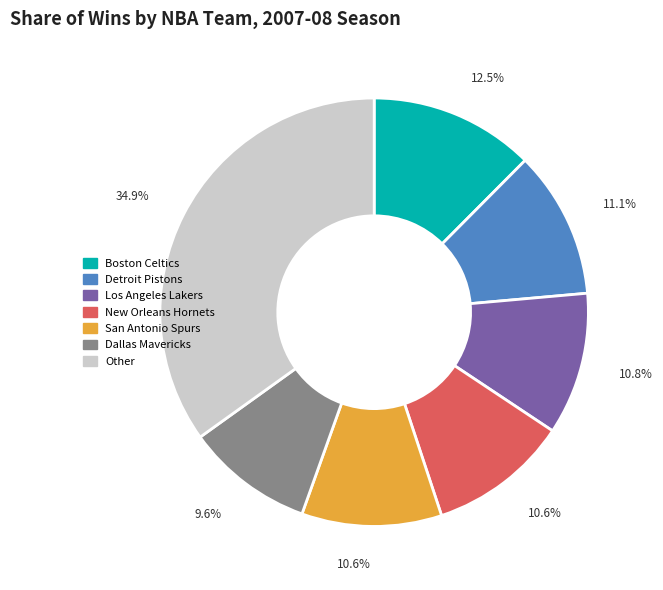

How many segments does this pie chart have?

7